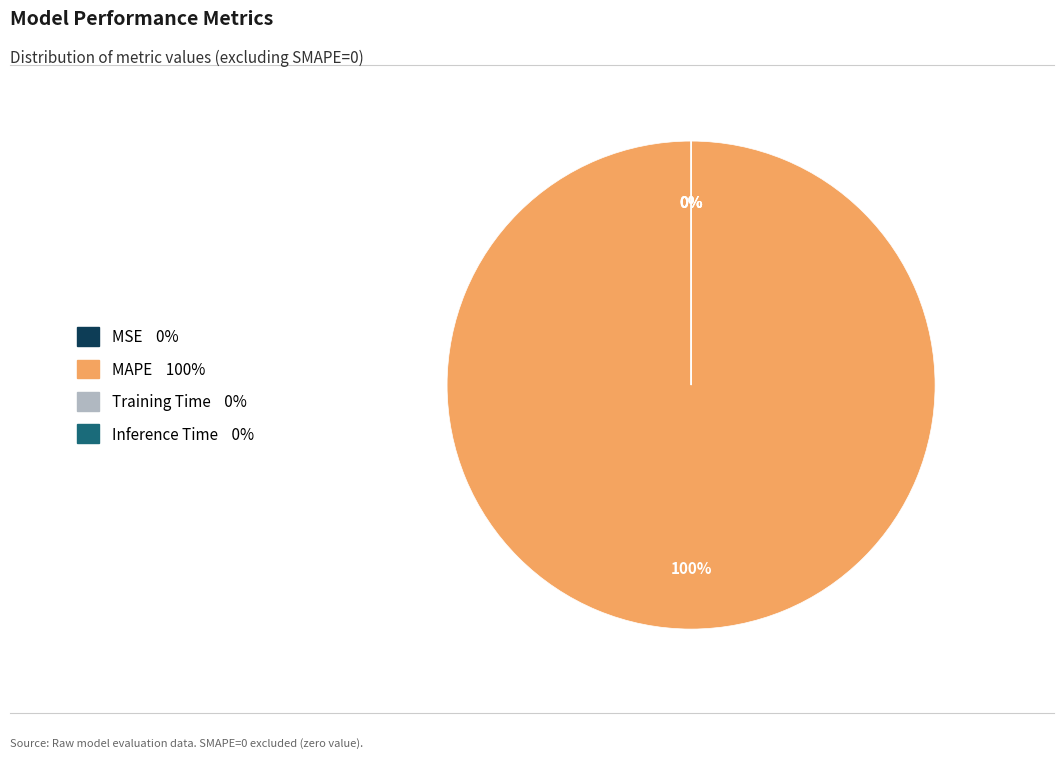

Is MAPE the majority of the pie?

Yes